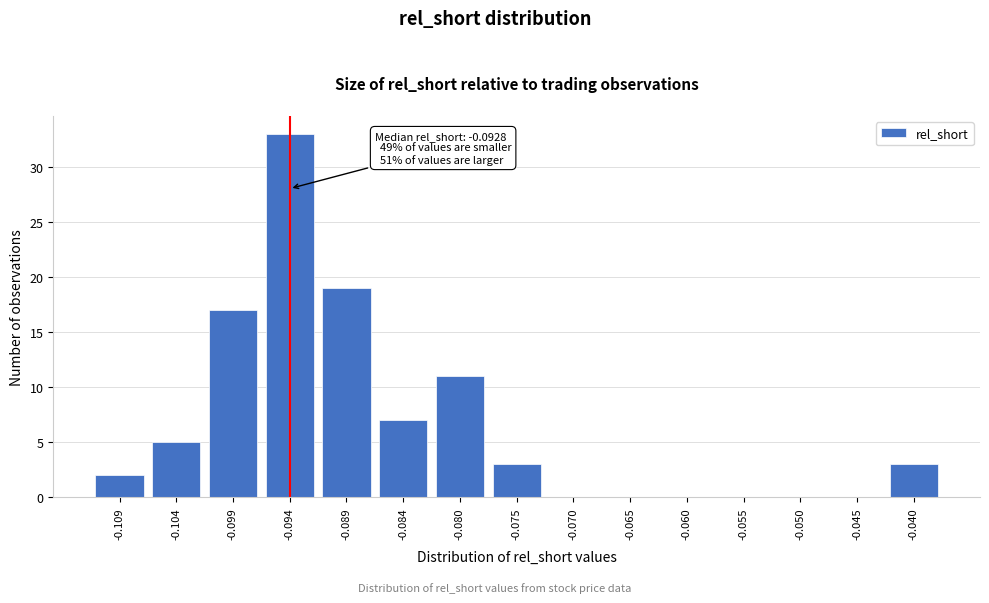

Reading left to right, extract all data points from this chart.

-0.109=2	-0.104=5	-0.099=17	-0.094=33	-0.089=19	-0.084=7	-0.080=11	-0.075=3	-0.070=0	-0.065=0	-0.060=0	-0.055=0	-0.050=0	-0.045=0	-0.040=3